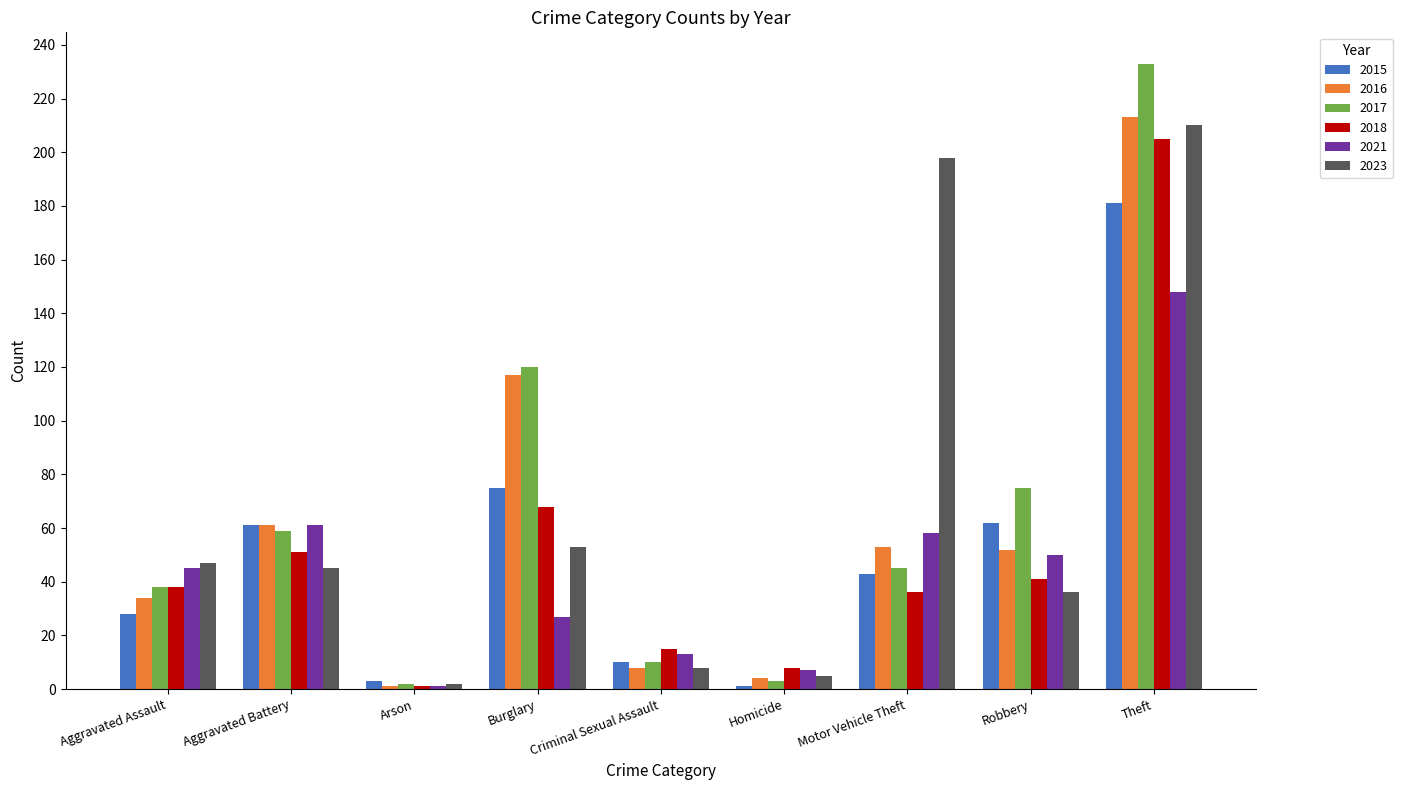

Rank the series by their maximum value, from lowest to highest.

2021, 2015, 2018, 2023, 2016, 2017